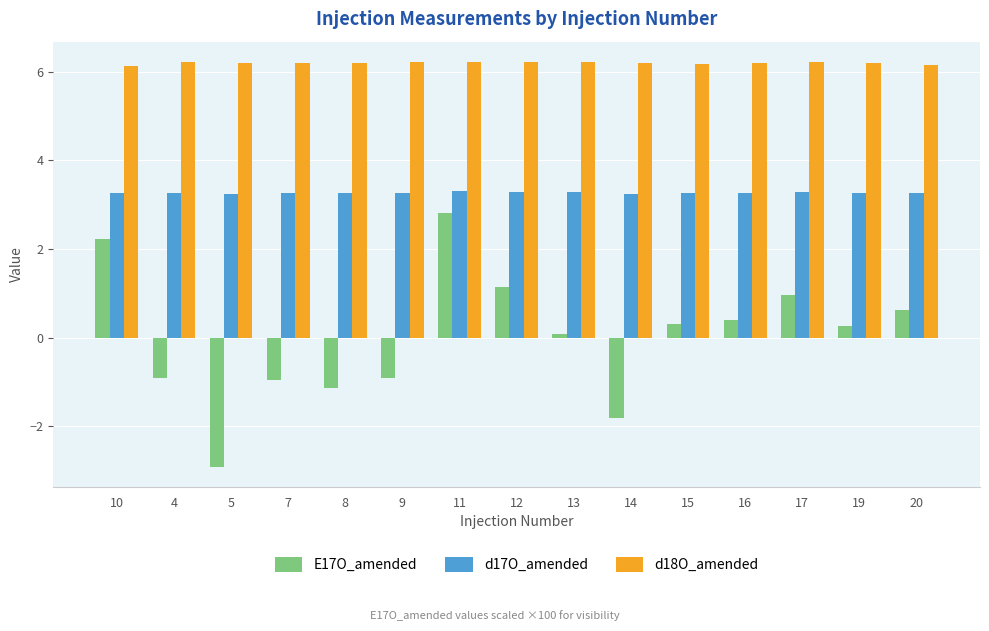

How many groups of bars are there?

15